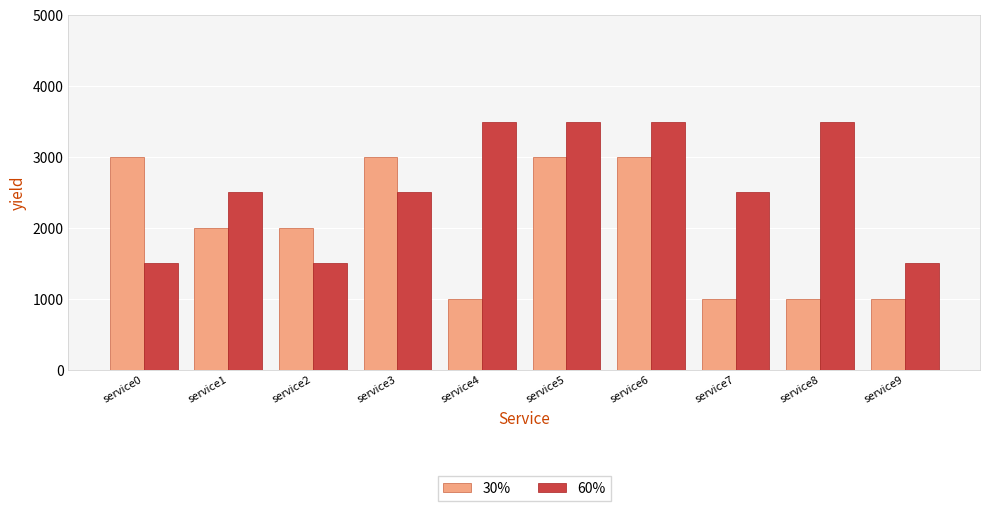

What is the sum of the 60% values at service2 and service6?

5000